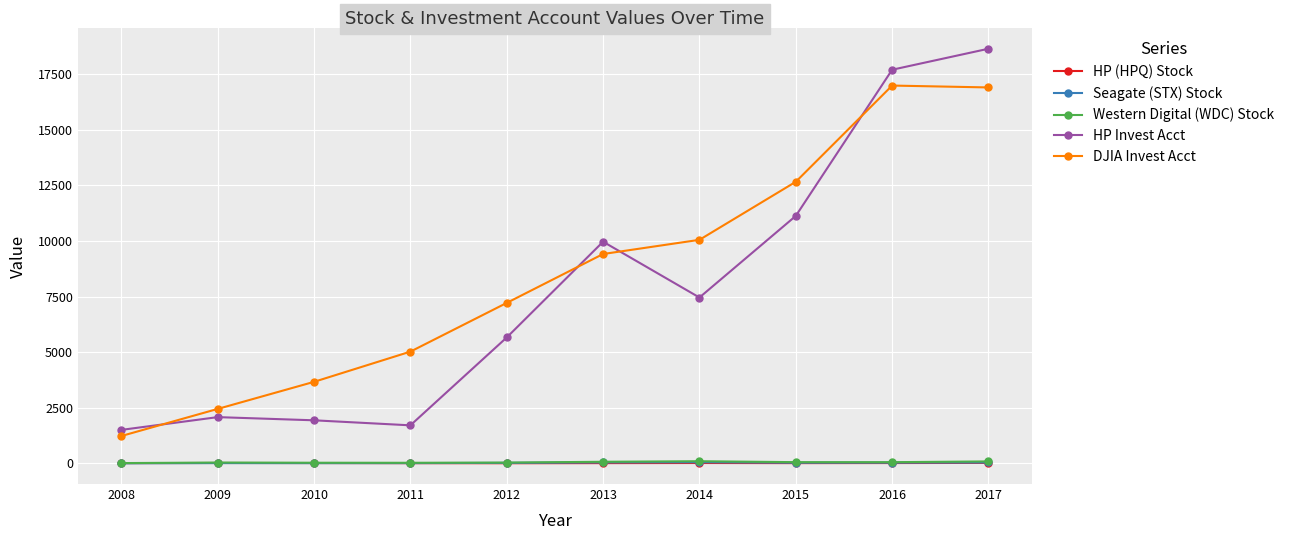

Is this an area chart (filled region under the line)?

No